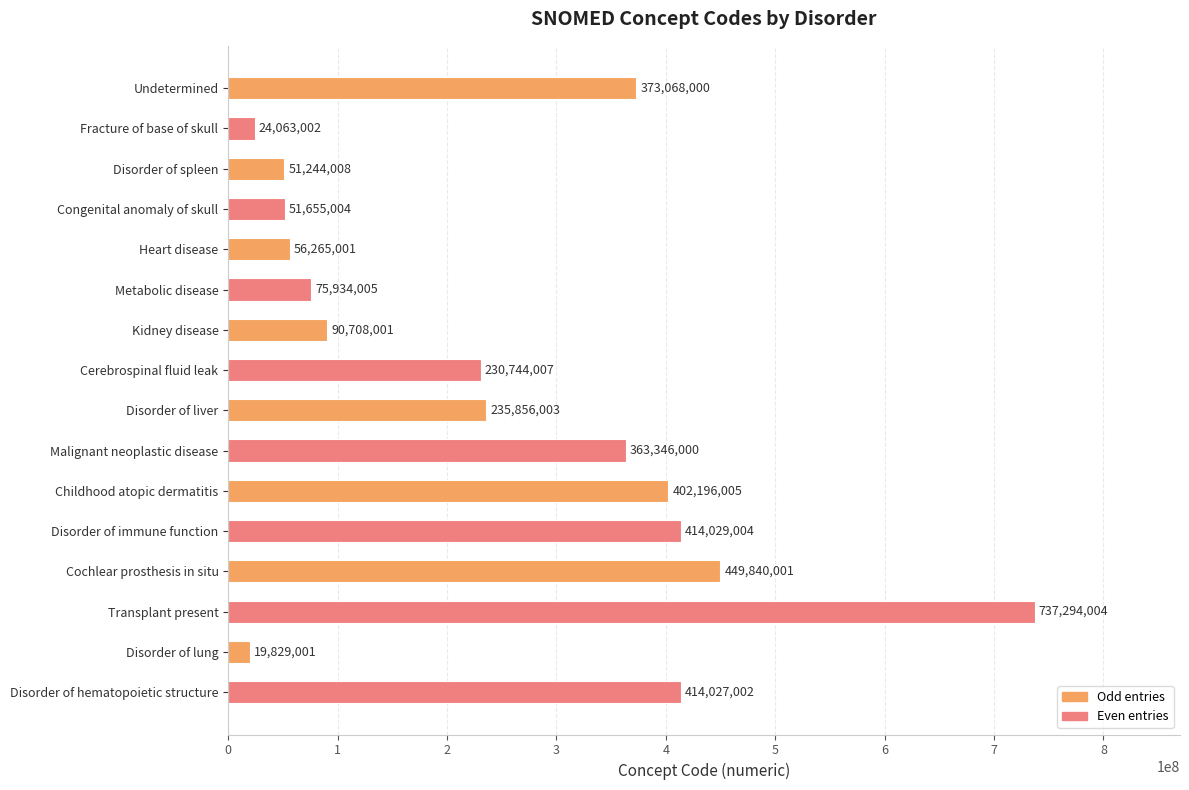

What is the sum of all values?

3990098048